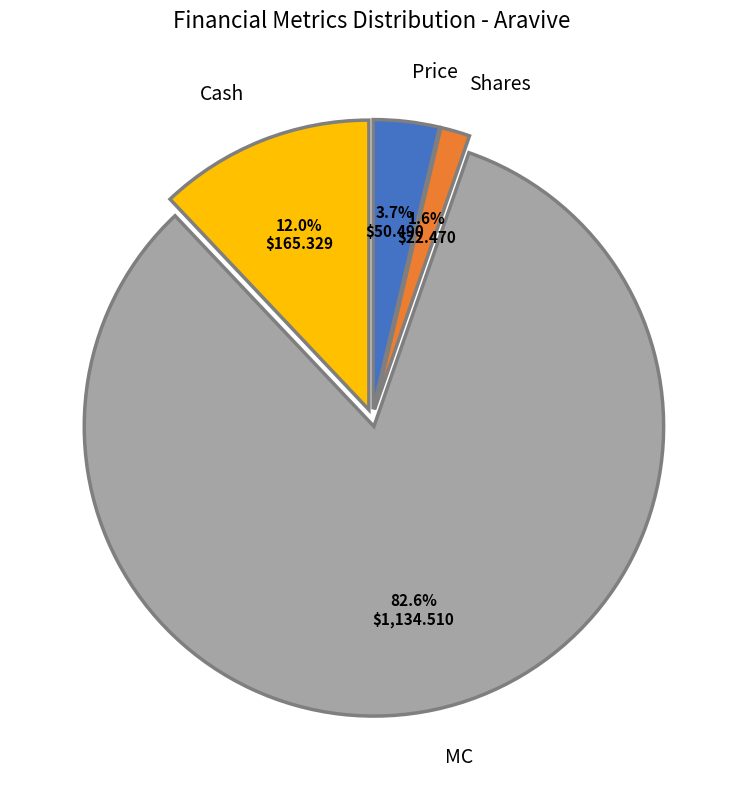

How much of the chart is everything except Price?

96.3%